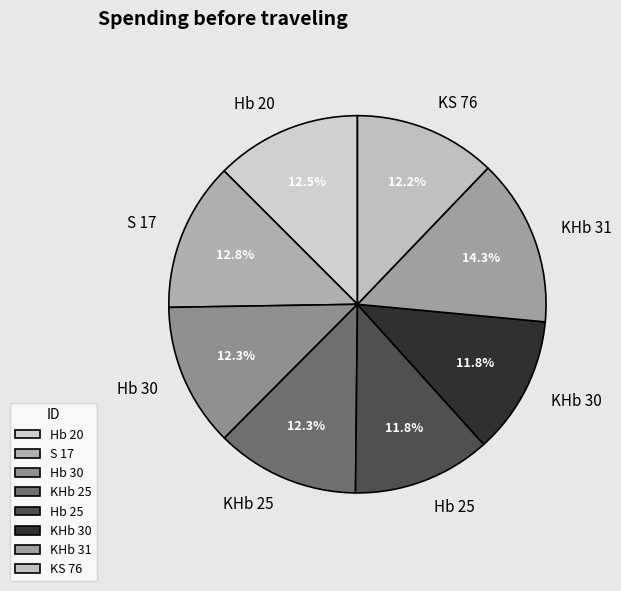

True or false: Hb 30 accounts for 6% of the total.

False